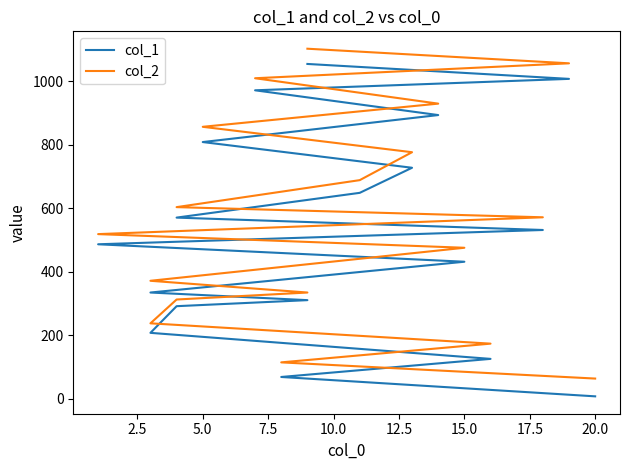

What are all the series names shown in the legend?

col_1, col_2